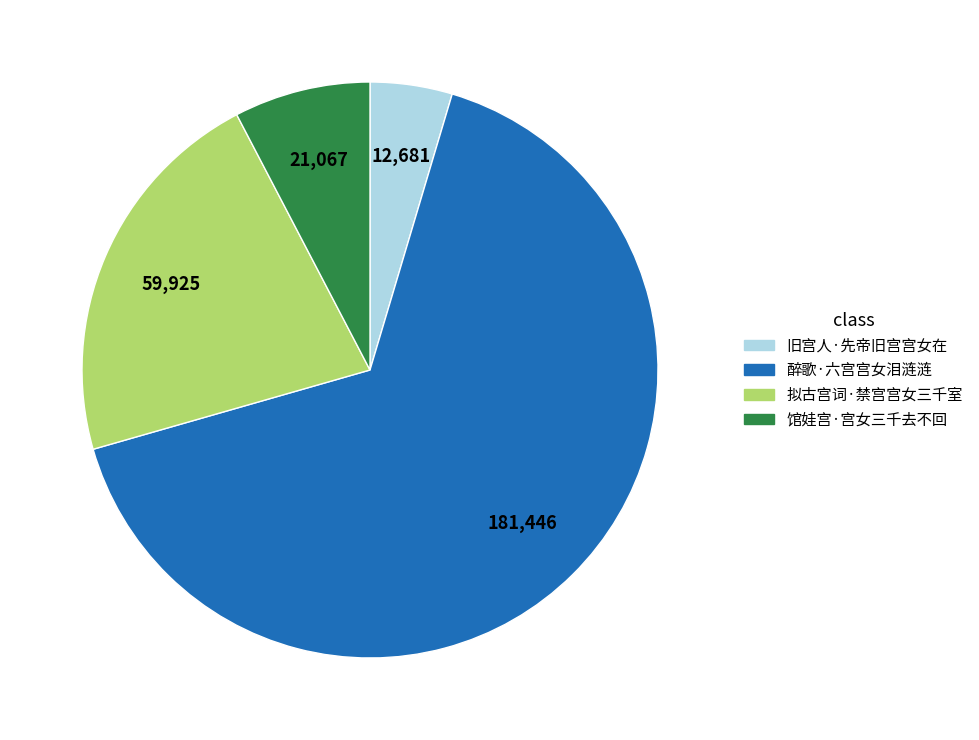

Is the sum of 拟古宫词·禁宫宫女三千室 and 醉歌·六宫宫女泪涟涟 greater than half?

Yes